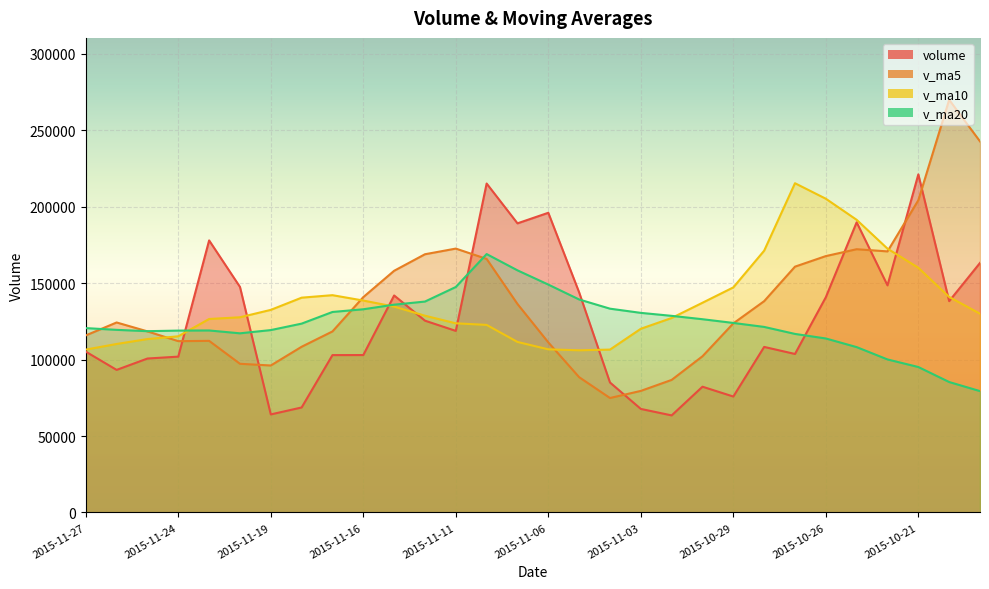

What is the value of the v_ma5 point at the 24th from the left?

160728.7